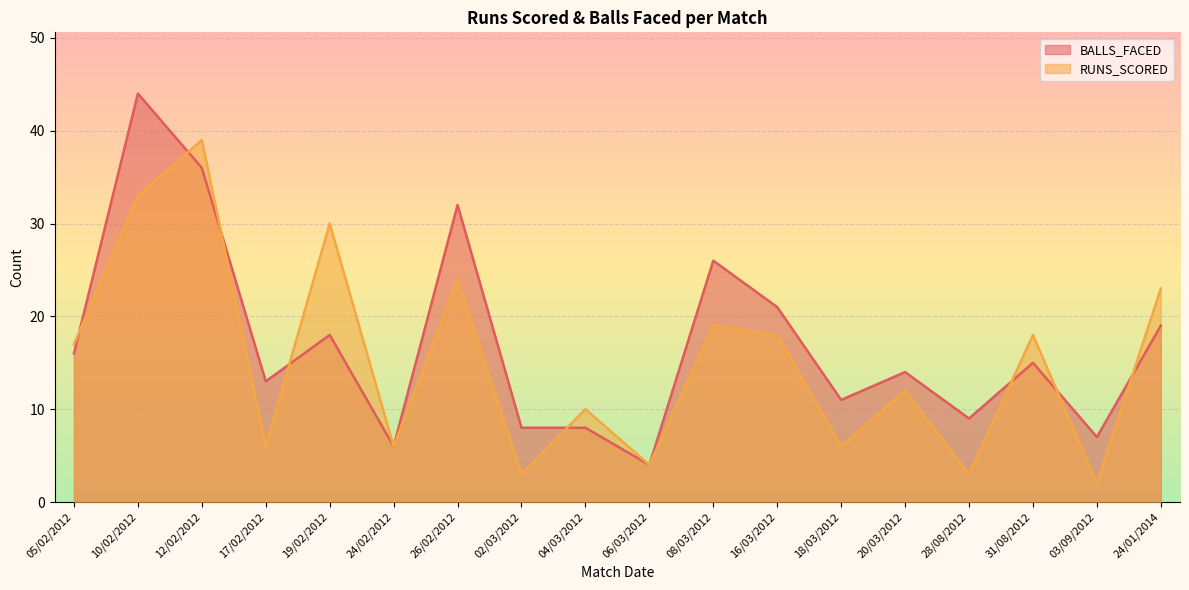

How many intersections are there between RUNS_SCORED and BALLS_FACED?

8